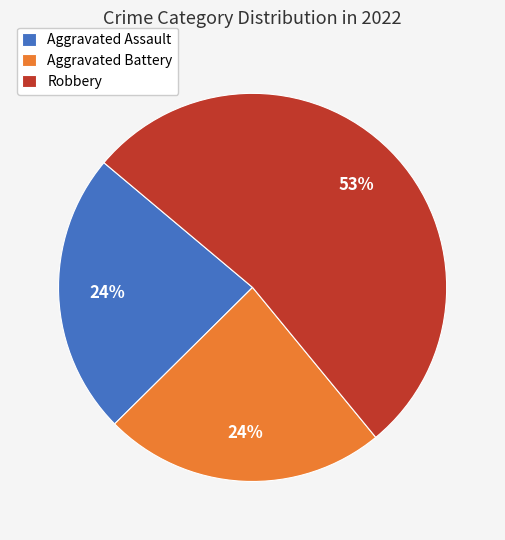

Which category has the biggest portion of the pie?

Robbery